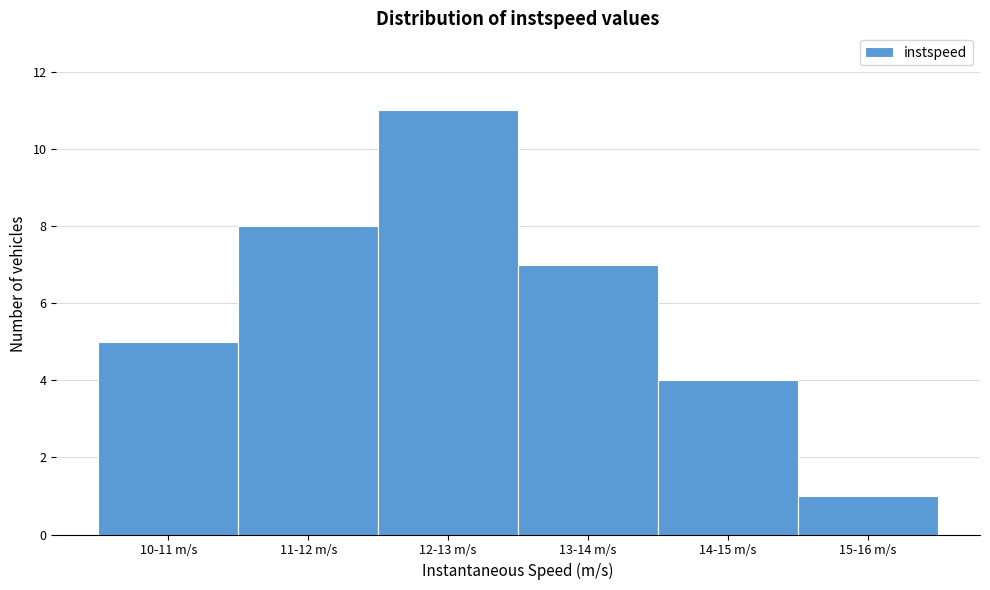

Reading left to right, extract all data points from this chart.

5	8	11	7	4	1